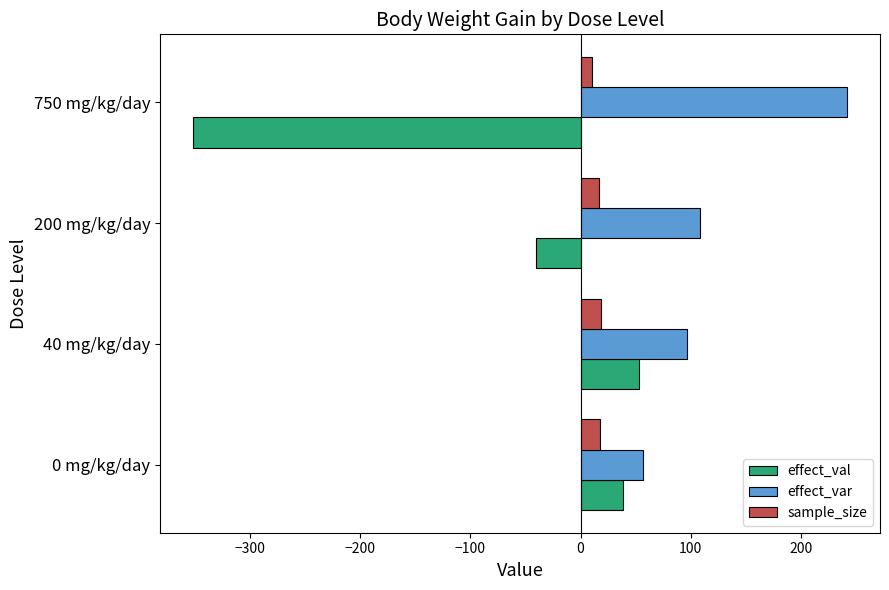

Between 40 mg/kg/day and 200 mg/kg/day, which series saw the biggest shift?

effect_val